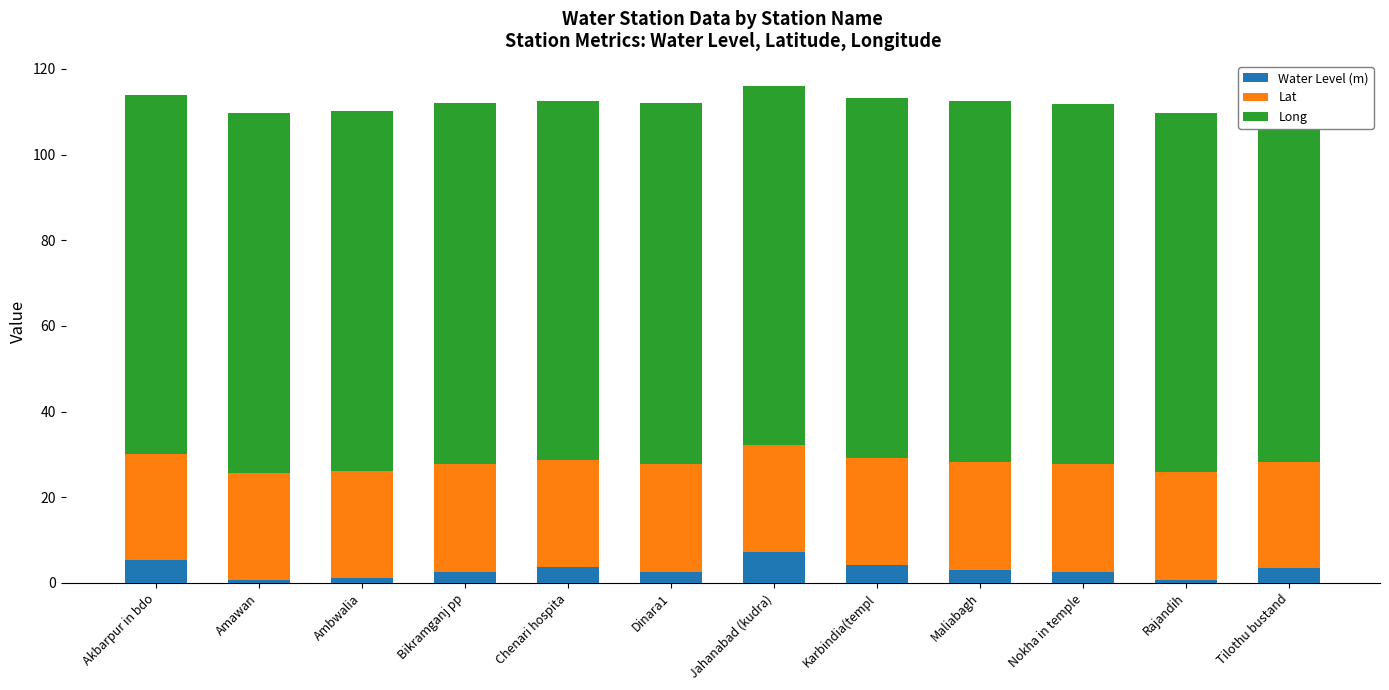

Is it true that Water Level (m) equals 5.4 at Akbarpur in bdo?

True